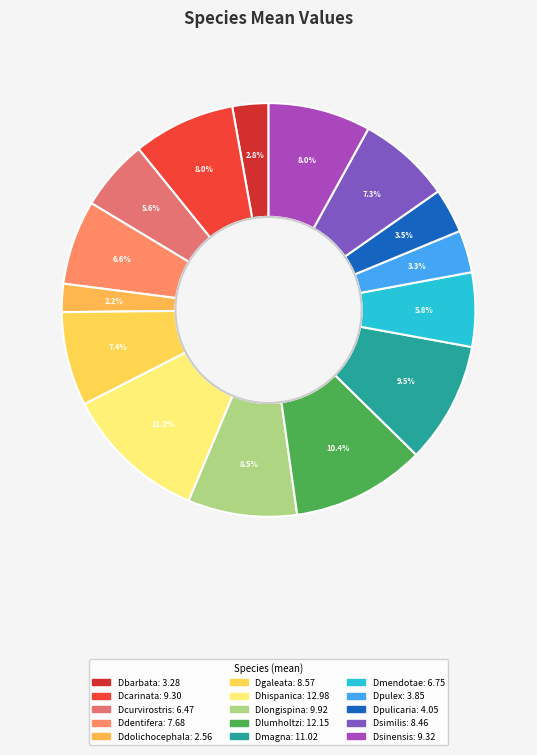

Is it true that Dgaleata is 1% of the pie?

False